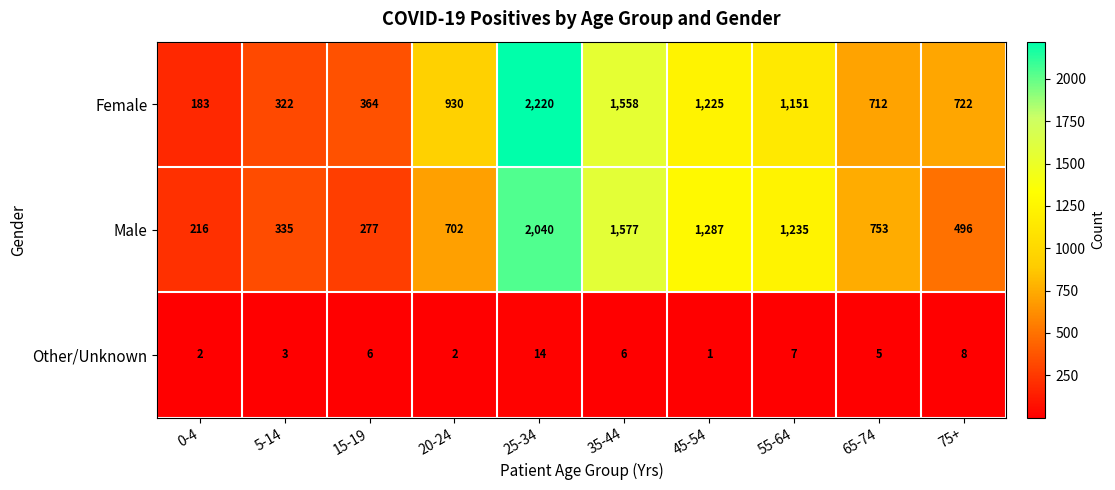

Read the Male value at 0-4.

216